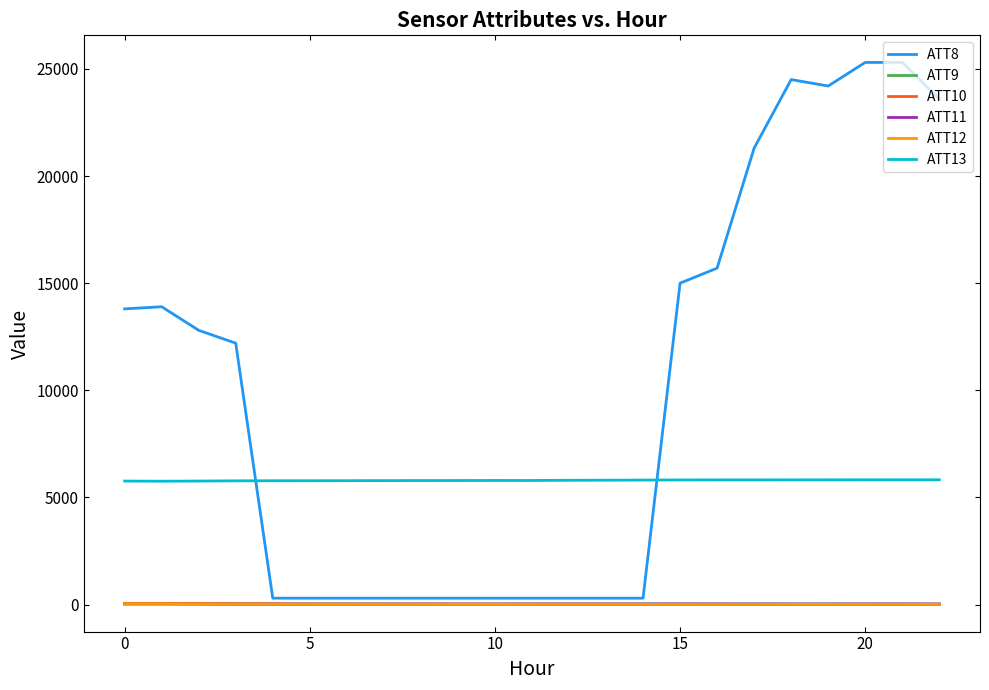

What is the minimum value for ATT13?

5758.2